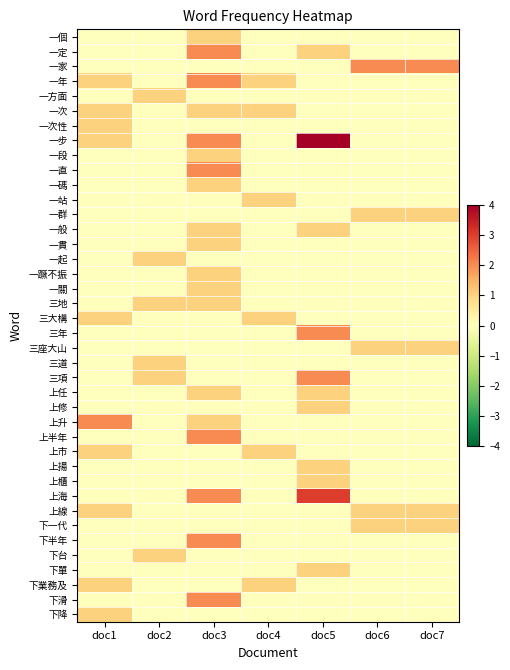

At doc2, list the series in order from smallest to largest.

一個, 一定, 一家, 一年, 一次, 一次性, 一步, 一段, 一直, 一碼, 一站, 一群, 一般, 一貫, 一蹶不振, 一關, 三大構, 三年, 三座大山, 上任, 上修, 上升, 上半年, 上市, 上揚, 上櫃, 上海, 上線, 下一代, 下半年, 下單, 下業務及, 下滑, 下降, 一方面, 一起, 三地, 三道, 三項, 下台